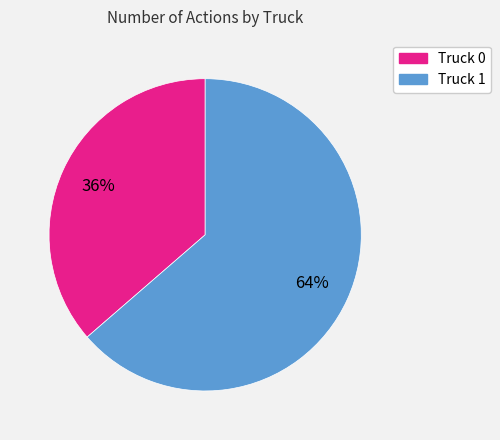

The Truck 0 slice represents 36% of the pie. True or false?

True